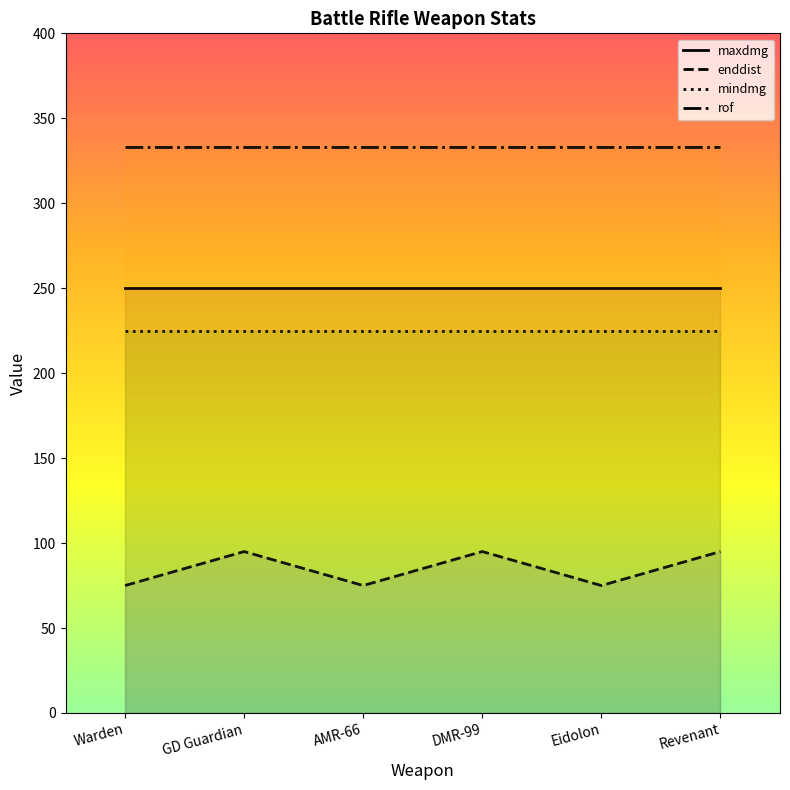

What is the label of the 2nd point from the left?

GD Guardian